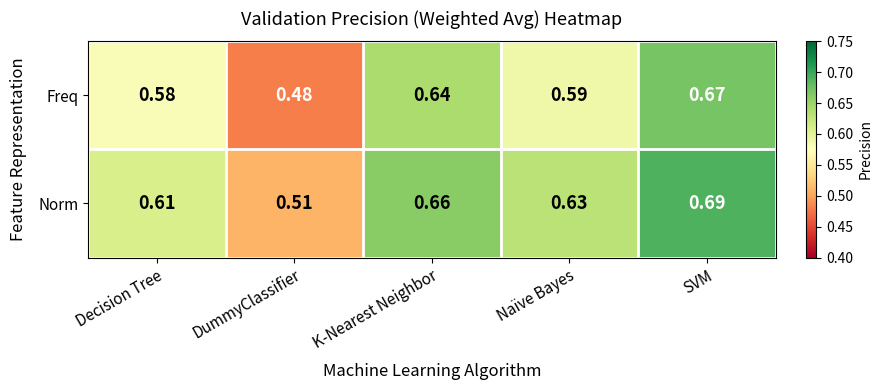

At SVM, list the series in order from largest to smallest.

Norm, Freq